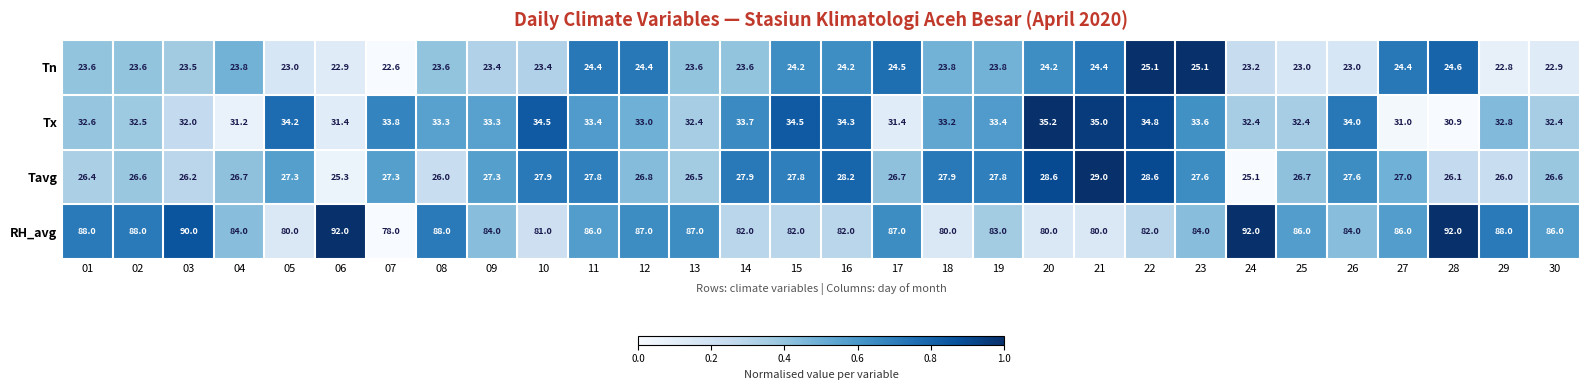

What is the difference between the maximum and minimum values in the Tn series?

2.5